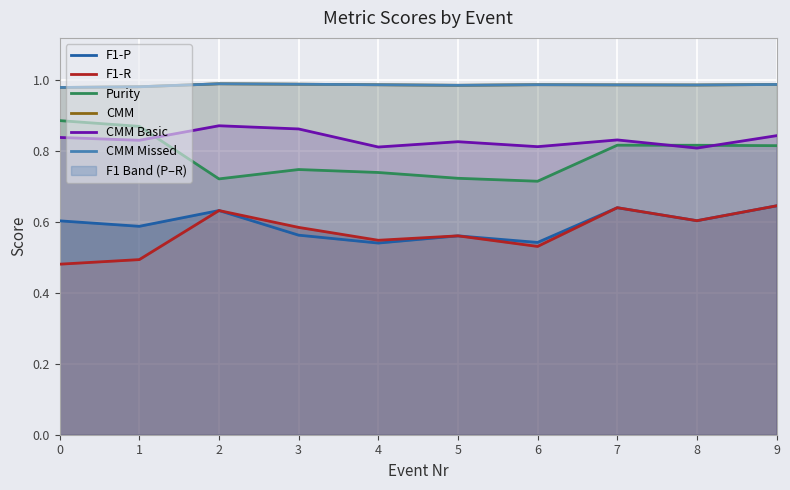

Which series has the largest range (max minus min)?

Purity